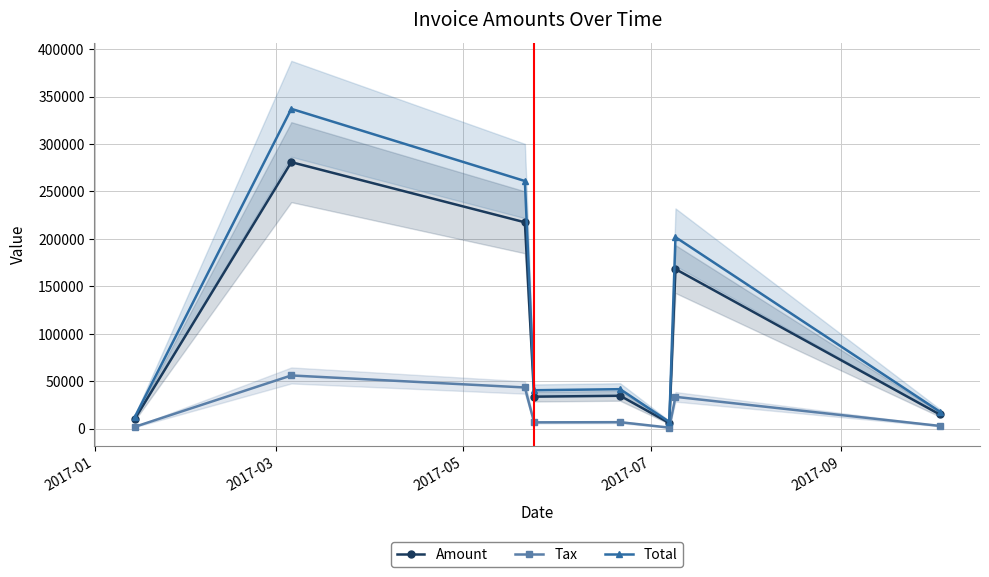

What is the value of the Total point at the 5th from the left?

41713.2